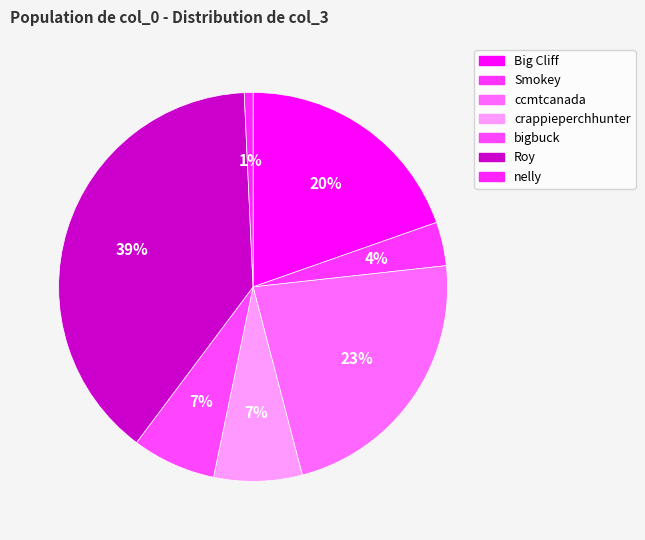

Is it true that crappieperchhunter is 16% of the pie?

False